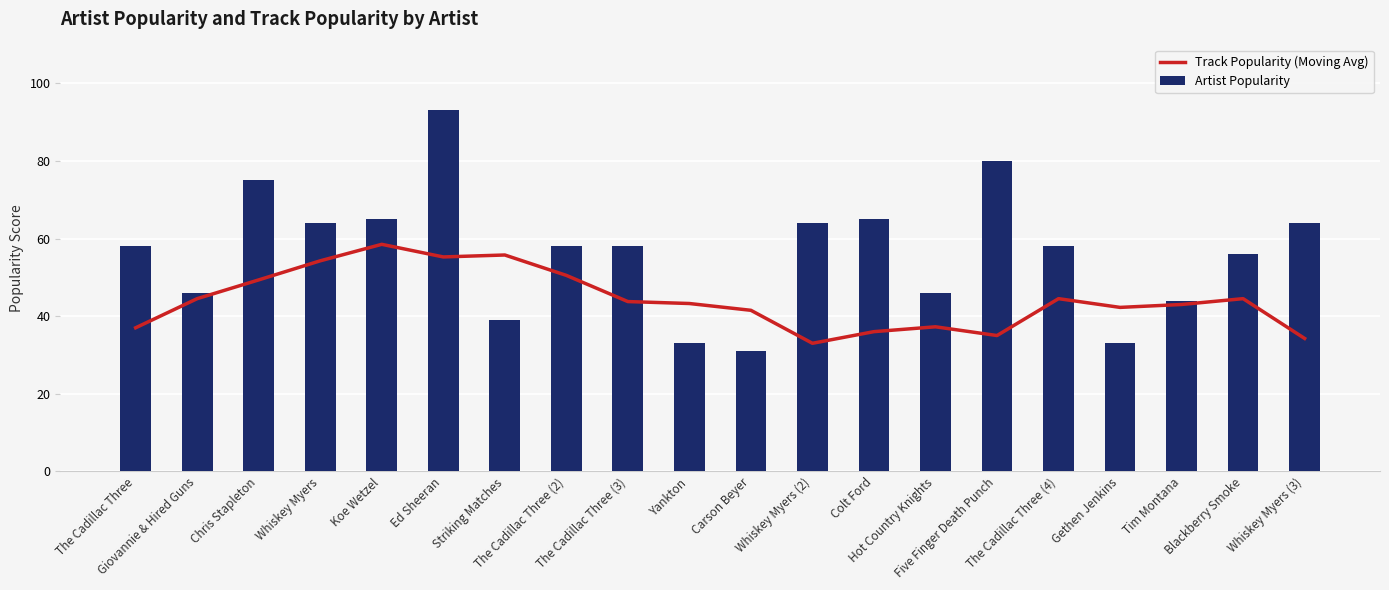

What is the difference between the highest and lowest values at Blackberry Smoke?

11.5